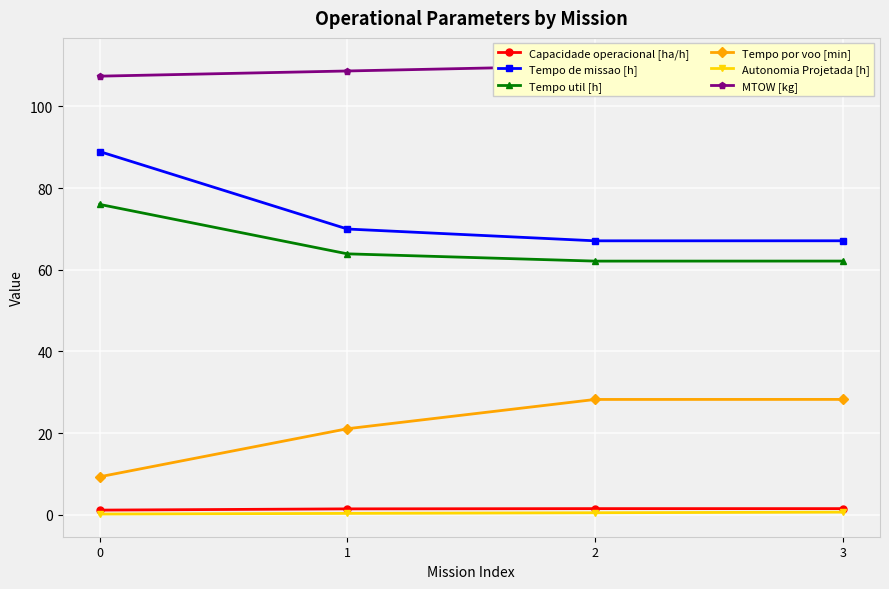

True or false: Tempo por voo [min] and Capacidade operacional [ha/h] intersect in this chart.

False